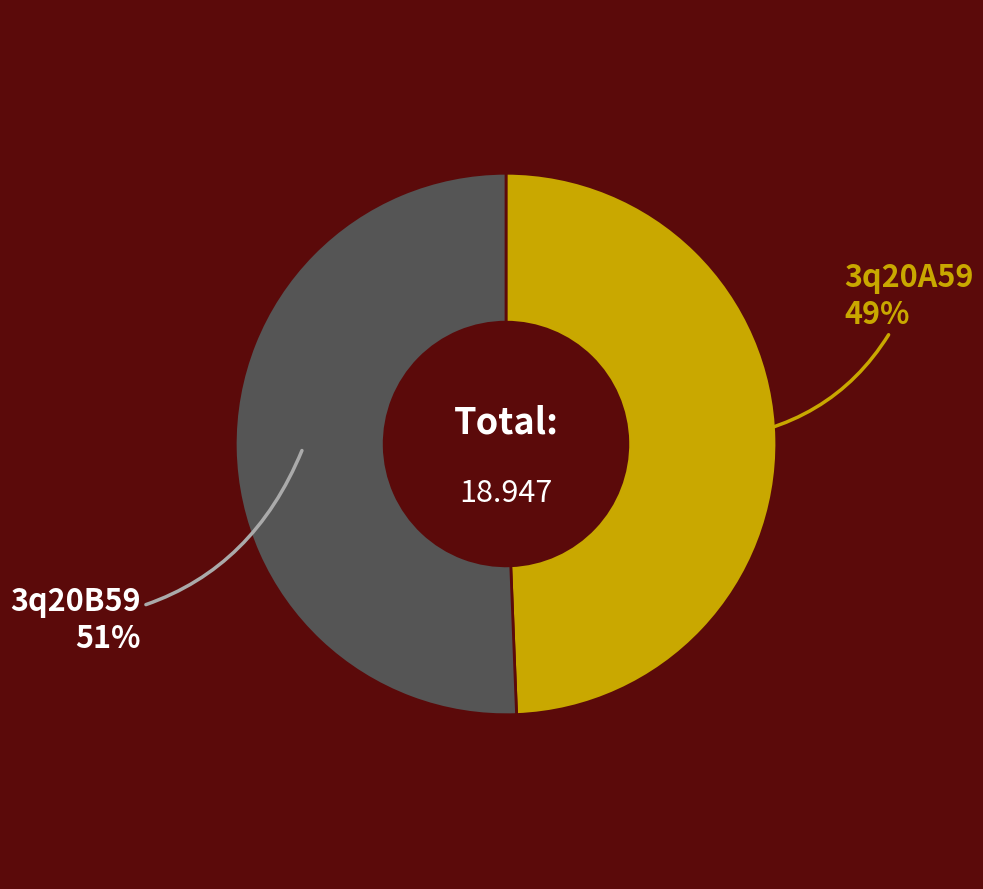

The 3q20B59 slice represents 51% of the pie. True or false?

True